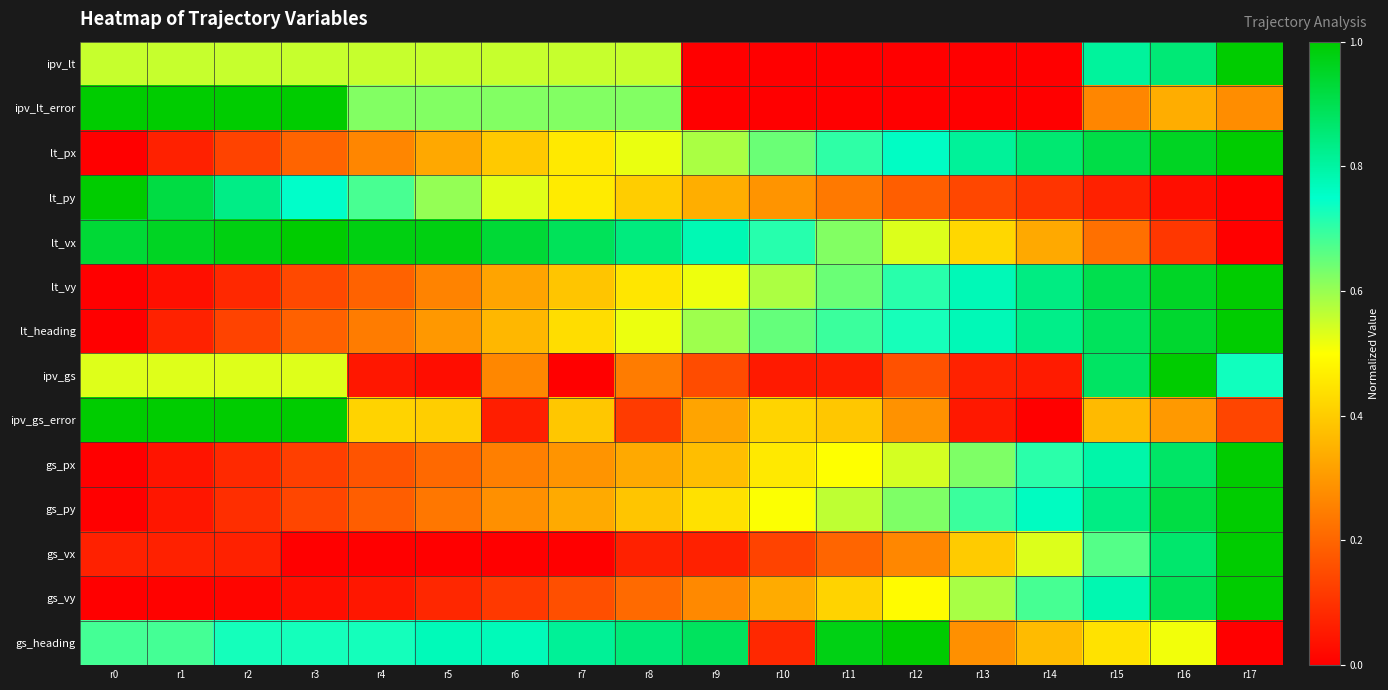

Reading left to right, transcribe all the data shown in this chart.

ipv_lt: r0=0.6	r1=0.6	r2=0.6	r3=0.6	r4=0.6	r5=0.6	r6=0.6	r7=0.6	r8=0.6	r9=0.0	r10=0.0	r11=0.0	r12=0.0	r13=0.0	r14=0.0	r15=0.8	r16=0.9	r17=1.0
ipv_lt_error: r0=1.0	r1=1.0	r2=1.0	r3=1.0	r4=0.6	r5=0.6	r6=0.6	r7=0.6	r8=0.6	r9=0.0	r10=0.0	r11=0.0	r12=0.0	r13=0.0	r14=0.0	r15=0.3	r16=0.3	r17=0.3
lt_px: r0=0.0	r1=0.1	r2=0.1	r3=0.2	r4=0.3	r5=0.3	r6=0.4	r7=0.5	r8=0.5	r9=0.6	r10=0.6	r11=0.7	r12=0.8	r13=0.8	r14=0.9	r15=0.9	r16=1.0	r17=1.0
lt_py: r0=1.0	r1=0.9	r2=0.8	r3=0.8	r4=0.7	r5=0.6	r6=0.5	r7=0.5	r8=0.4	r9=0.3	r10=0.3	r11=0.2	r12=0.2	r13=0.1	r14=0.1	r15=0.1	r16=0.0	r17=0.0
lt_vx: r0=0.9	r1=1.0	r2=1.0	r3=1.0	r4=1.0	r5=1.0	r6=0.9	r7=0.9	r8=0.8	r9=0.8	r10=0.7	r11=0.6	r12=0.5	r13=0.4	r14=0.3	r15=0.2	r16=0.1	r17=0.0
lt_vy: r0=0.0	r1=0.0	r2=0.1	r3=0.1	r4=0.2	r5=0.3	r6=0.3	r7=0.4	r8=0.5	r9=0.5	r10=0.6	r11=0.6	r12=0.7	r13=0.8	r14=0.8	r15=0.9	r16=1.0	r17=1.0
lt_heading: r0=0.0	r1=0.1	r2=0.1	r3=0.2	r4=0.2	r5=0.3	r6=0.4	r7=0.4	r8=0.5	r9=0.6	r10=0.7	r11=0.7	r12=0.7	r13=0.8	r14=0.8	r15=0.9	r16=0.9	r17=1.0
ipv_gs: r0=0.5	r1=0.5	r2=0.5	r3=0.5	r4=0.0	r5=0.0	r6=0.3	r7=0.0	r8=0.2	r9=0.2	r10=0.1	r11=0.1	r12=0.2	r13=0.1	r14=0.1	r15=0.9	r16=1.0	r17=0.7
ipv_gs_error: r0=1.0	r1=1.0	r2=1.0	r3=1.0	r4=0.4	r5=0.4	r6=0.1	r7=0.4	r8=0.1	r9=0.3	r10=0.4	r11=0.4	r12=0.3	r13=0.0	r14=0.0	r15=0.4	r16=0.3	r17=0.1
gs_px: r0=0.0	r1=0.0	r2=0.1	r3=0.1	r4=0.2	r5=0.2	r6=0.3	r7=0.3	r8=0.3	r9=0.4	r10=0.5	r11=0.5	r12=0.5	r13=0.6	r14=0.7	r15=0.8	r16=0.9	r17=1.0
gs_py: r0=0.0	r1=0.0	r2=0.1	r3=0.1	r4=0.2	r5=0.2	r6=0.3	r7=0.3	r8=0.4	r9=0.4	r10=0.5	r11=0.6	r12=0.6	r13=0.7	r14=0.8	r15=0.8	r16=0.9	r17=1.0
gs_vx: r0=0.1	r1=0.1	r2=0.1	r3=0.0	r4=0.0	r5=0.0	r6=0.0	r7=0.0	r8=0.1	r9=0.1	r10=0.1	r11=0.2	r12=0.3	r13=0.4	r14=0.5	r15=0.7	r16=0.9	r17=1.0
gs_vy: r0=0.0	r1=0.0	r2=0.0	r3=0.0	r4=0.0	r5=0.1	r6=0.1	r7=0.2	r8=0.2	r9=0.3	r10=0.3	r11=0.4	r12=0.5	r13=0.6	r14=0.7	r15=0.8	r16=0.9	r17=1.0
gs_heading: r0=0.7	r1=0.7	r2=0.7	r3=0.7	r4=0.7	r5=0.8	r6=0.8	r7=0.8	r8=0.8	r9=0.9	r10=0.1	r11=1.0	r12=1.0	r13=0.3	r14=0.4	r15=0.4	r16=0.5	r17=0.0